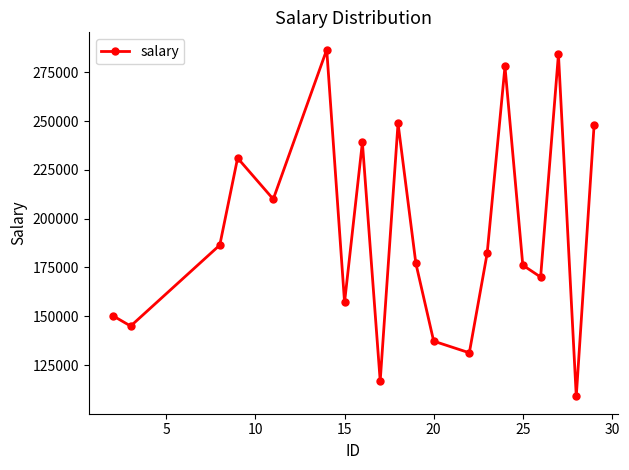

Is this an area chart (filled region under the line)?

No